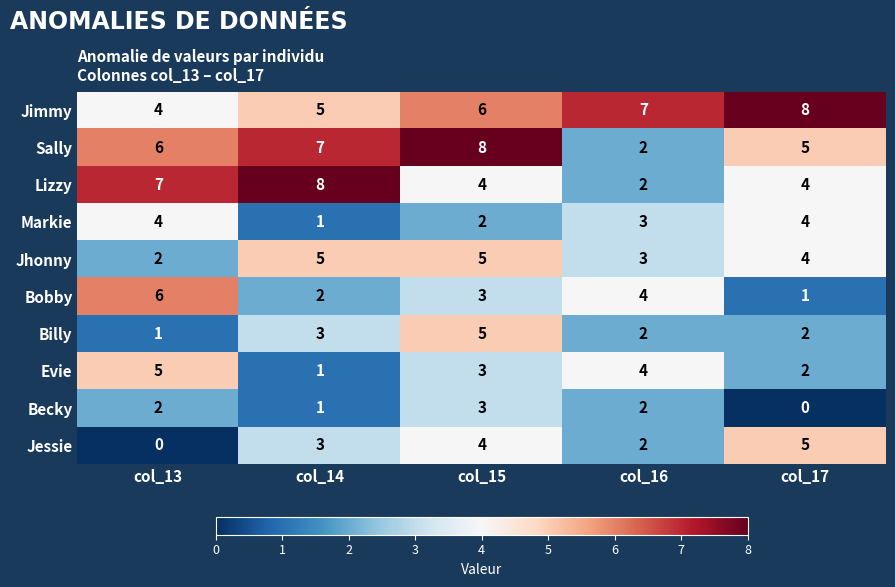

What is the spread (max minus min) of values at col_16?

5